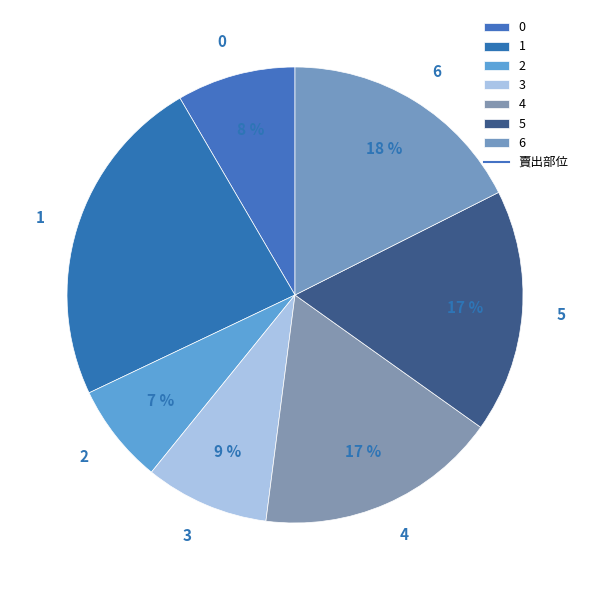

How many slices are in this pie chart?

7